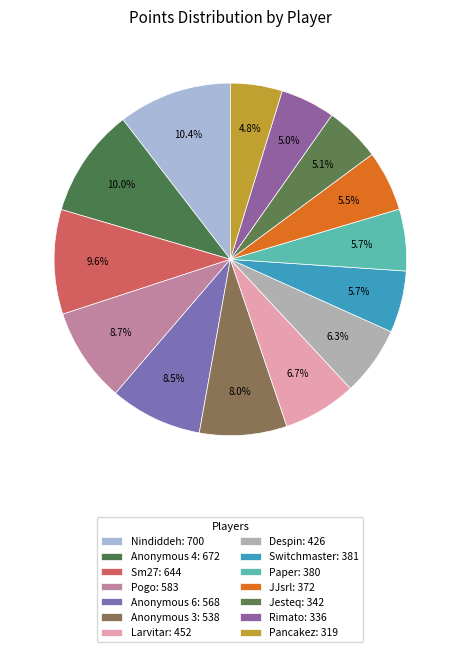

How many segments does this pie chart have?

14